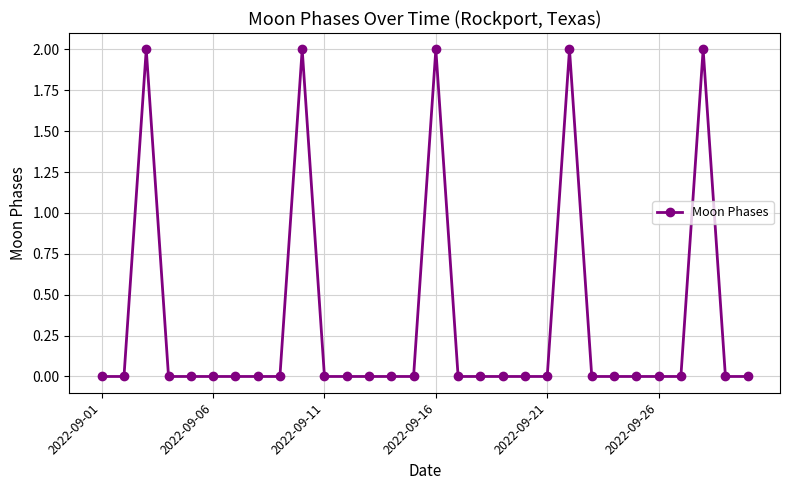

True or false: the data has more than 0 interior local peaks.

True